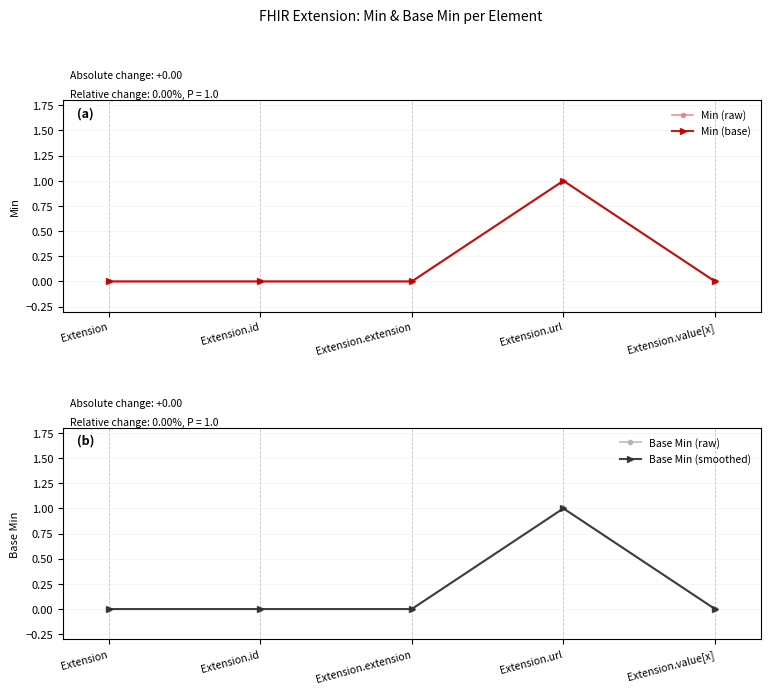

Reading right to left, list all the values displayed in this chart.

Min (raw): Extension.value[x]=0	Extension.url=1	Extension.extension=0	Extension.id=0	Extension=0
Min (base): Extension.value[x]=0	Extension.url=1	Extension.extension=0	Extension.id=0	Extension=0
Base Min (raw): Extension.value[x]=0	Extension.url=1	Extension.extension=0	Extension.id=0	Extension=0
Base Min (smoothed): Extension.value[x]=0	Extension.url=1	Extension.extension=0	Extension.id=0	Extension=0